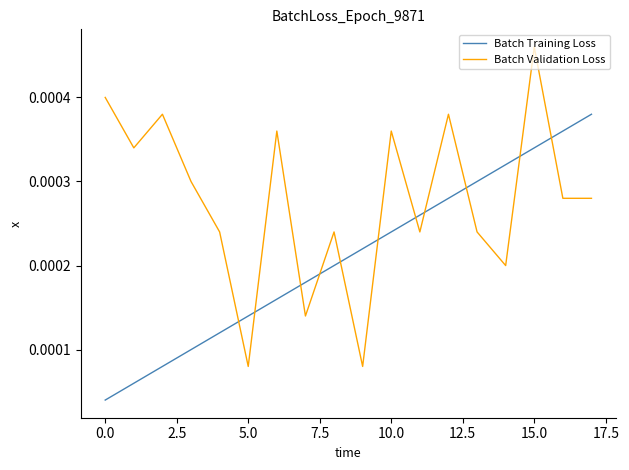

Which series has the largest total across all categories?

Batch Validation Loss